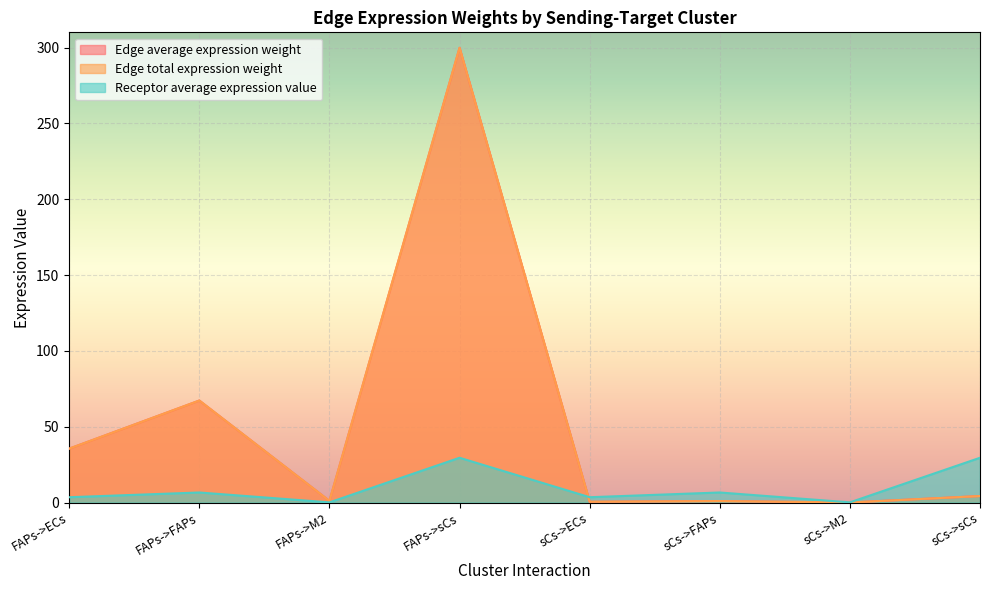

The Edge total expression weight series shows 0.3 at sCs->ECs. True or false?

False